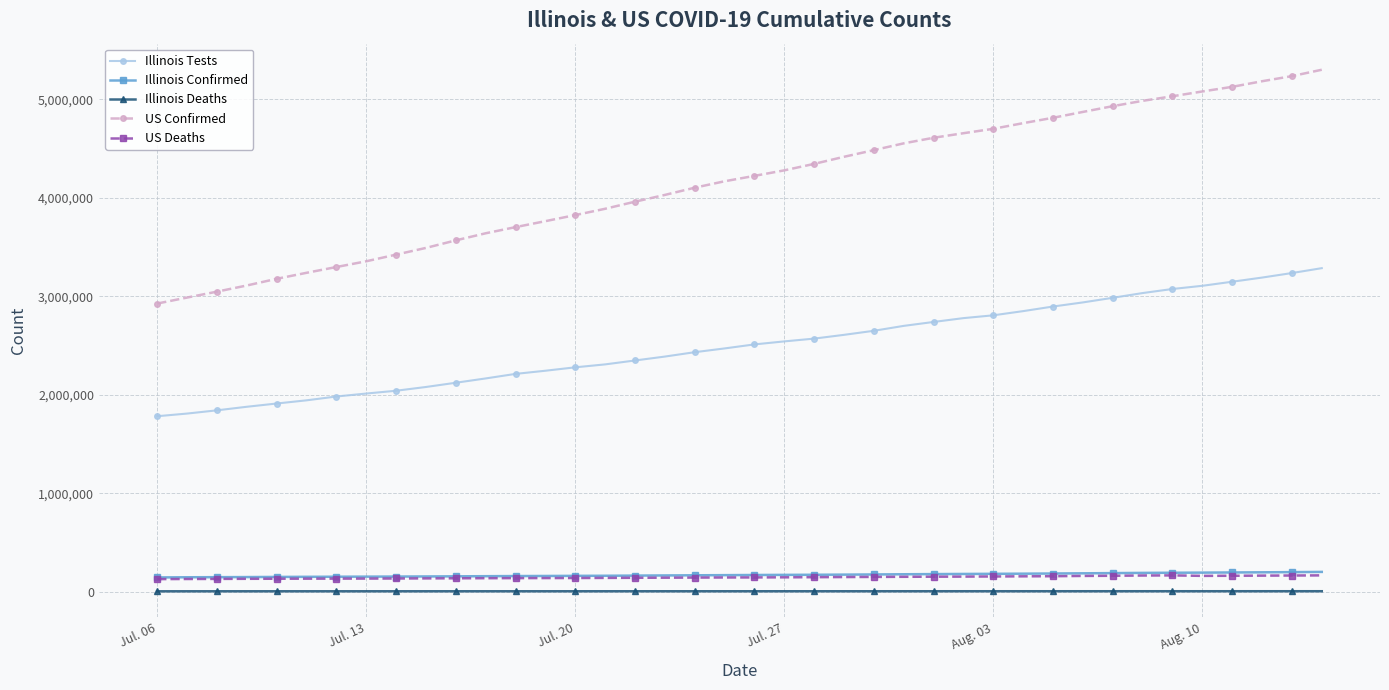

True or false: Illinois Deaths and Illinois Tests cross at least once.

False